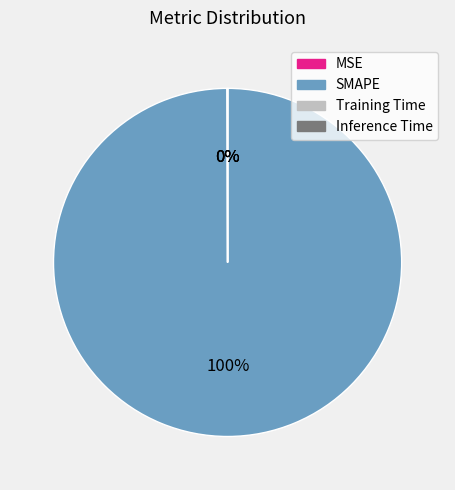

Which category accounts for the majority?

SMAPE